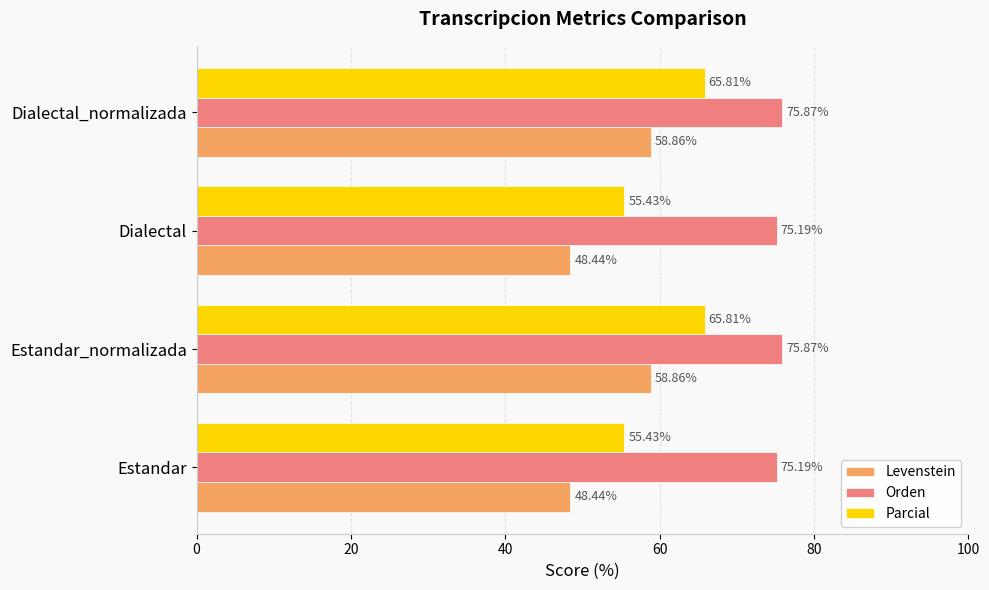

Rank the series by their maximum value, from highest to lowest.

Orden, Parcial, Levenstein